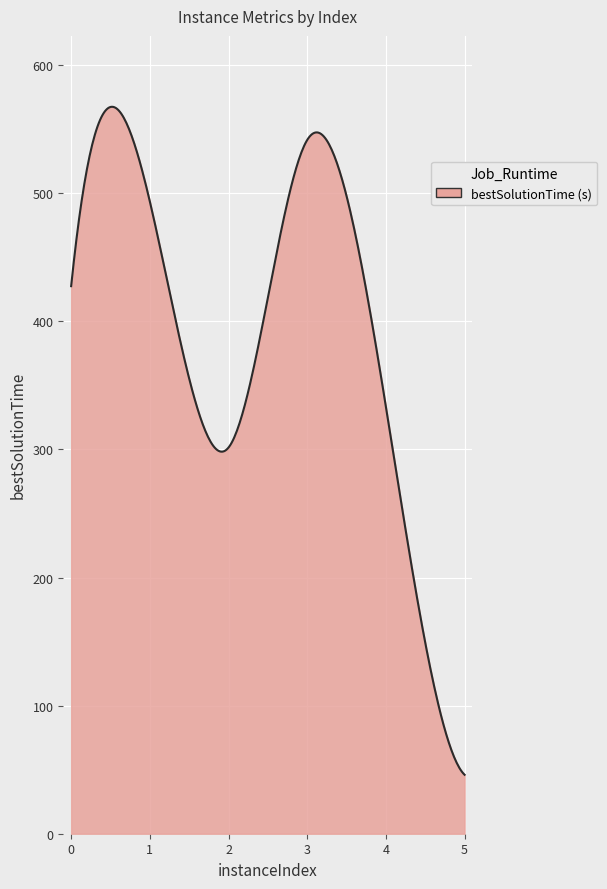

What is the difference between the maximum and minimum values?

521.4